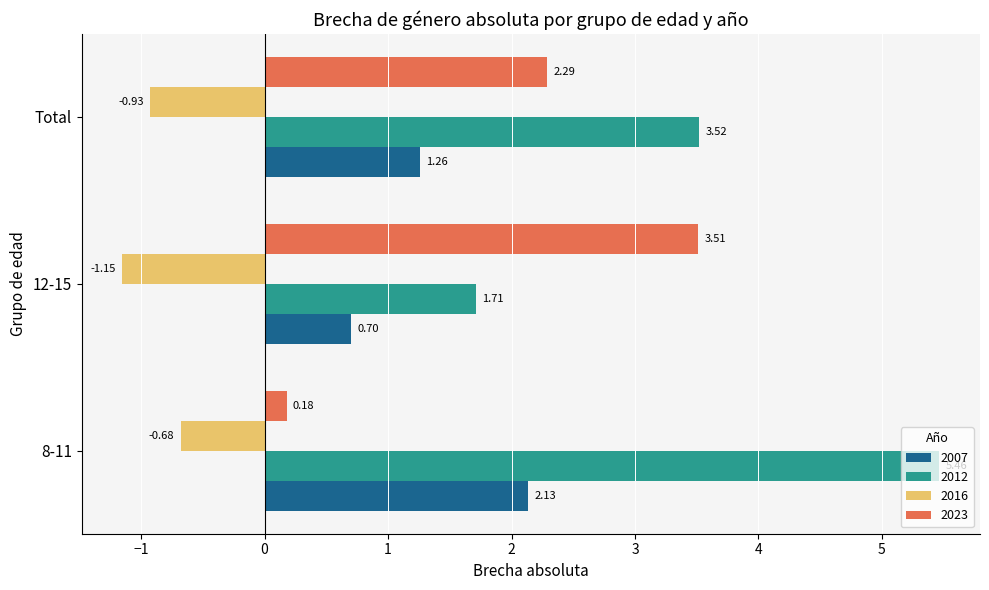

Rank the series at Total from highest to lowest value.

2012, 2023, 2007, 2016